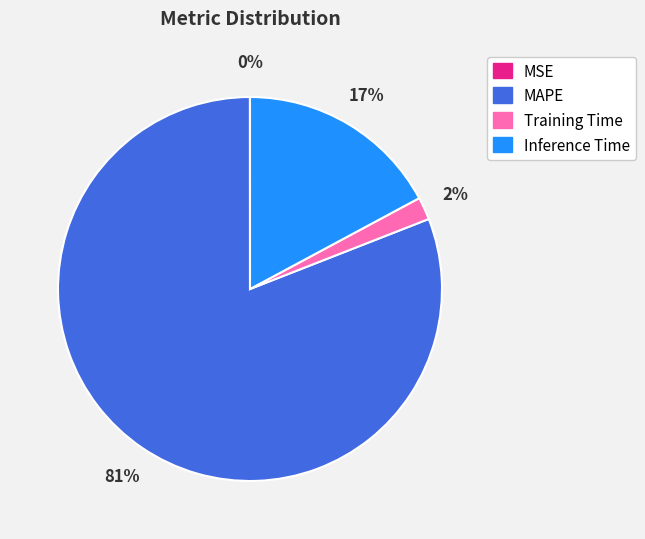

To the nearest percent, what percentage of the pie is Training Time?

2%